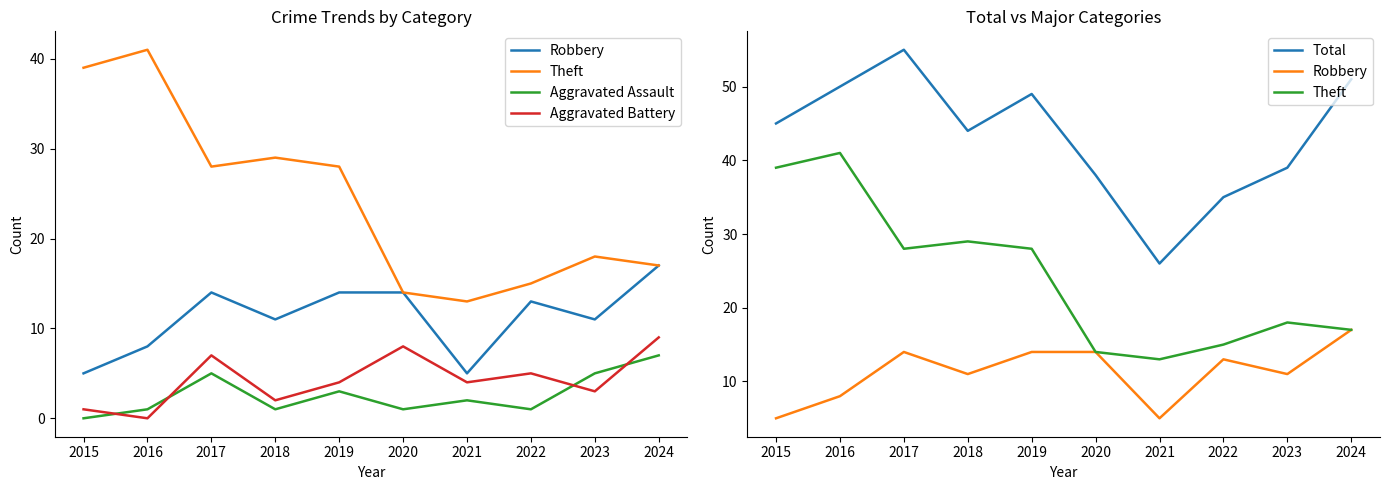

Rank the categories by Aggravated Battery value from lowest to highest.

2016, 2015, 2018, 2023, 2019, 2021, 2022, 2017, 2020, 2024